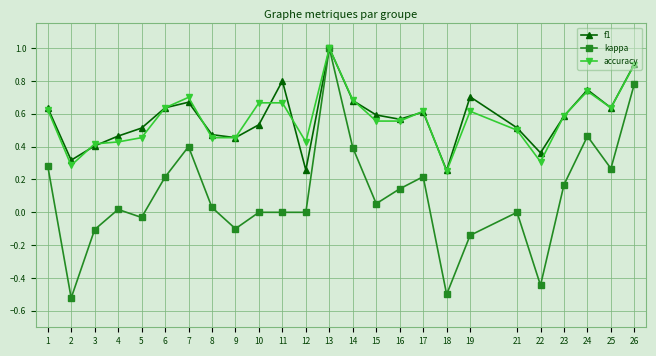

Does the chart display data point markers on the line(s)?

Yes